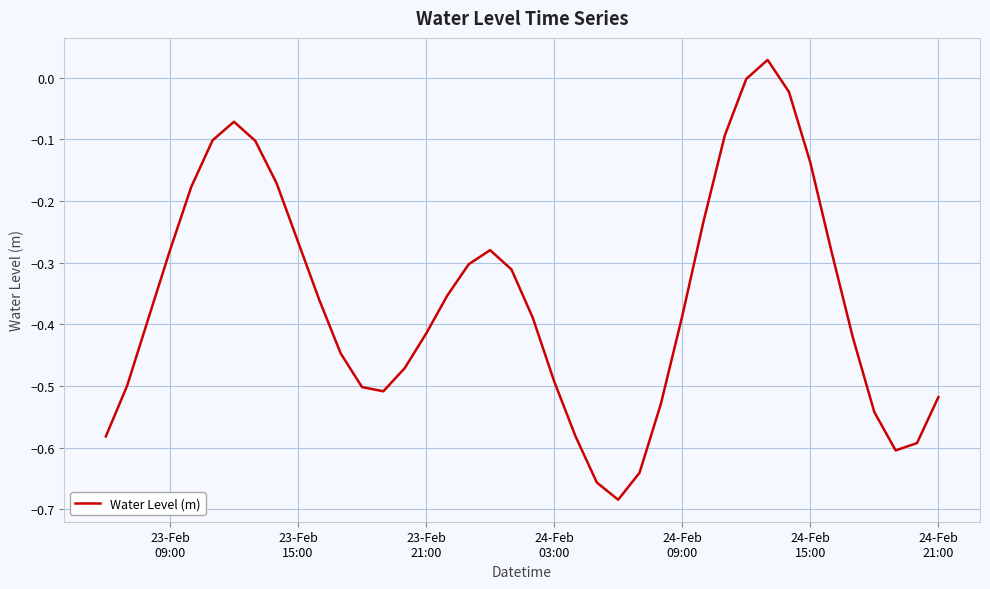

How many points are higher than both their immediate neighbors (excluding endpoints)?

3